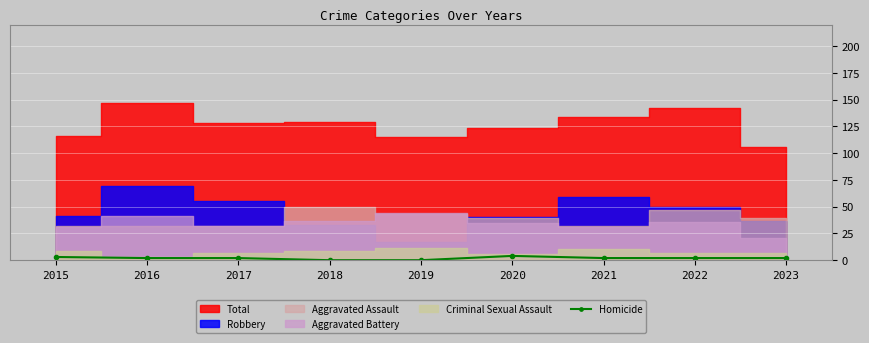

The Homicide series shows 2 at 2023. True or false?

True